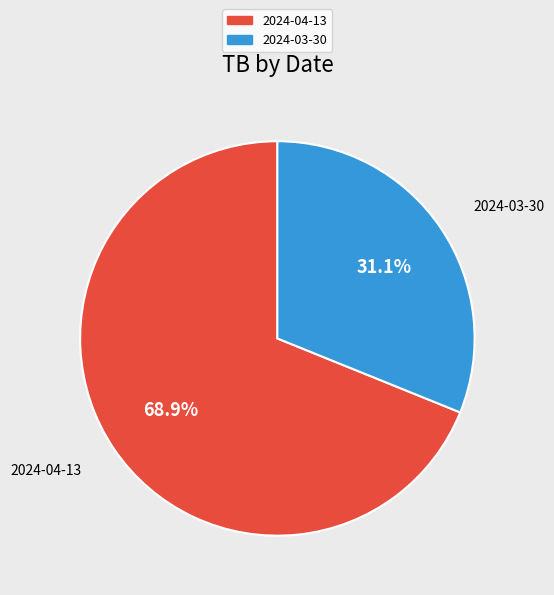

Is it true that 2024-04-13 is 69% of the pie?

True